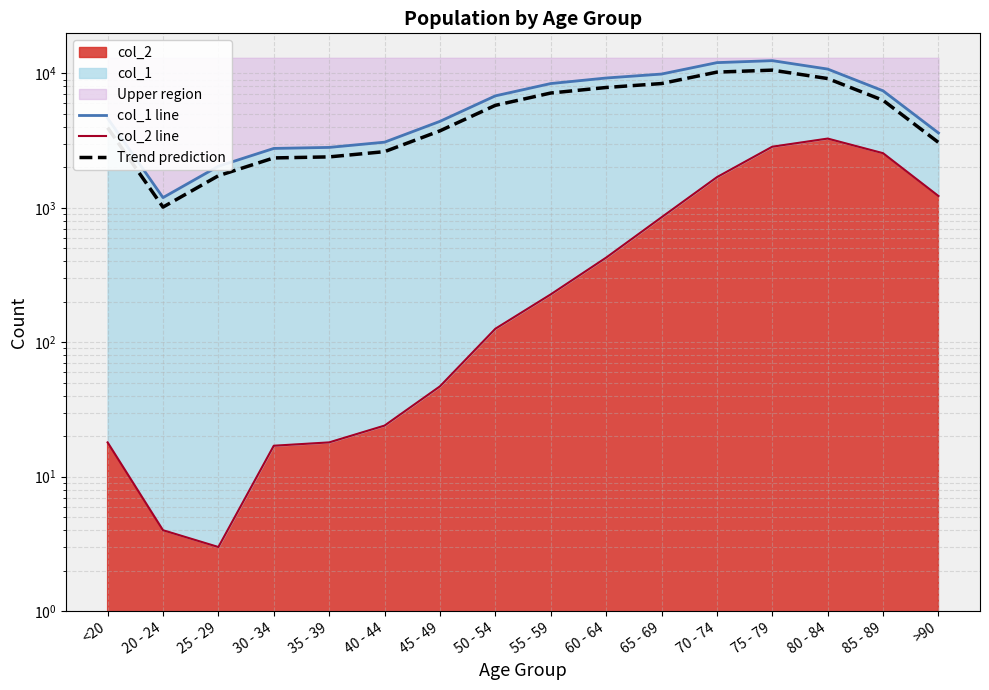

True or false: col_1 line and col_2 line cross at least once.

False